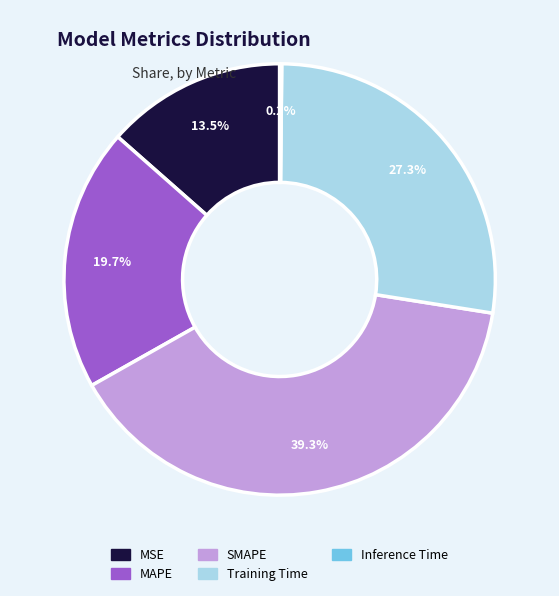

Between Training Time and SMAPE, which is larger?

SMAPE